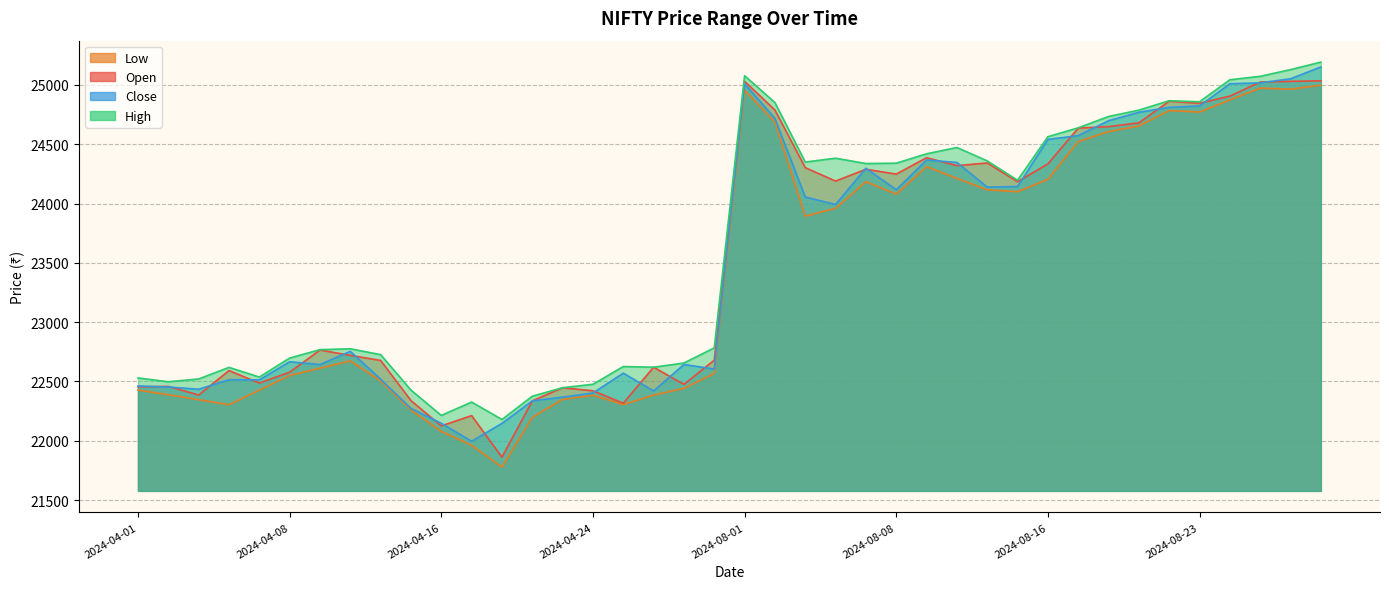

How many distinct data groups are displayed?

4